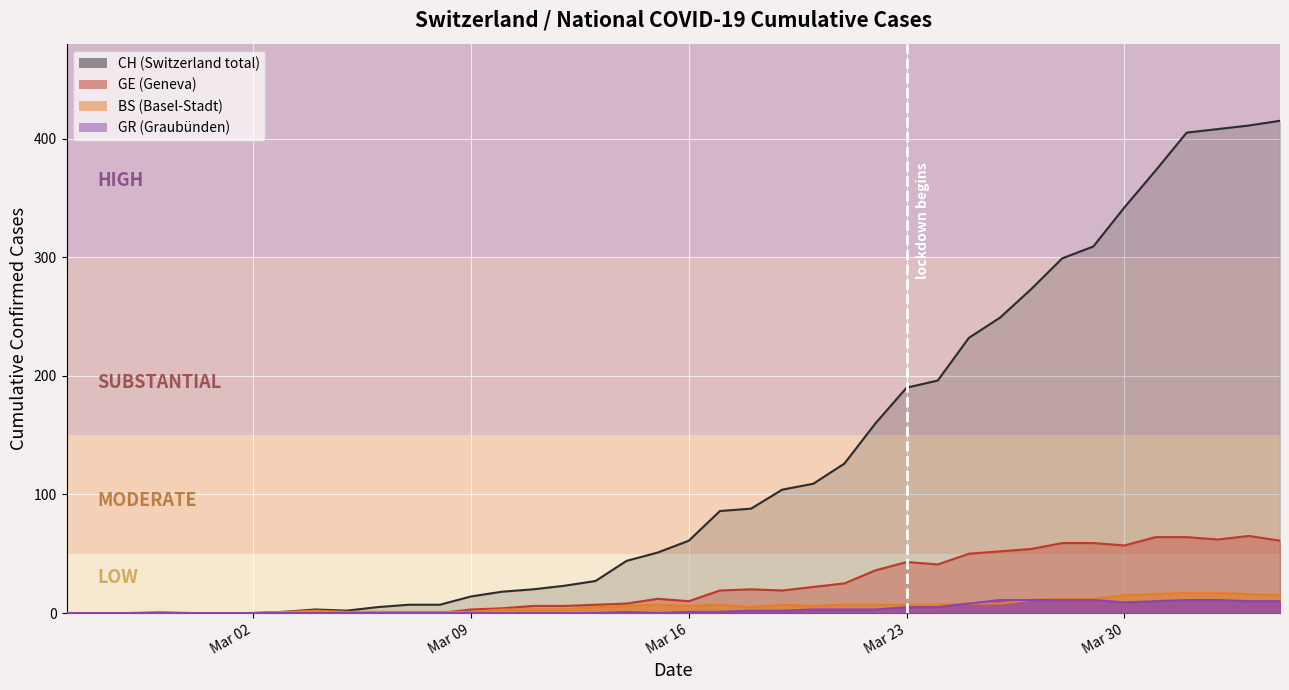

What is the difference between the maximum and second lowest values in the CH series?

415